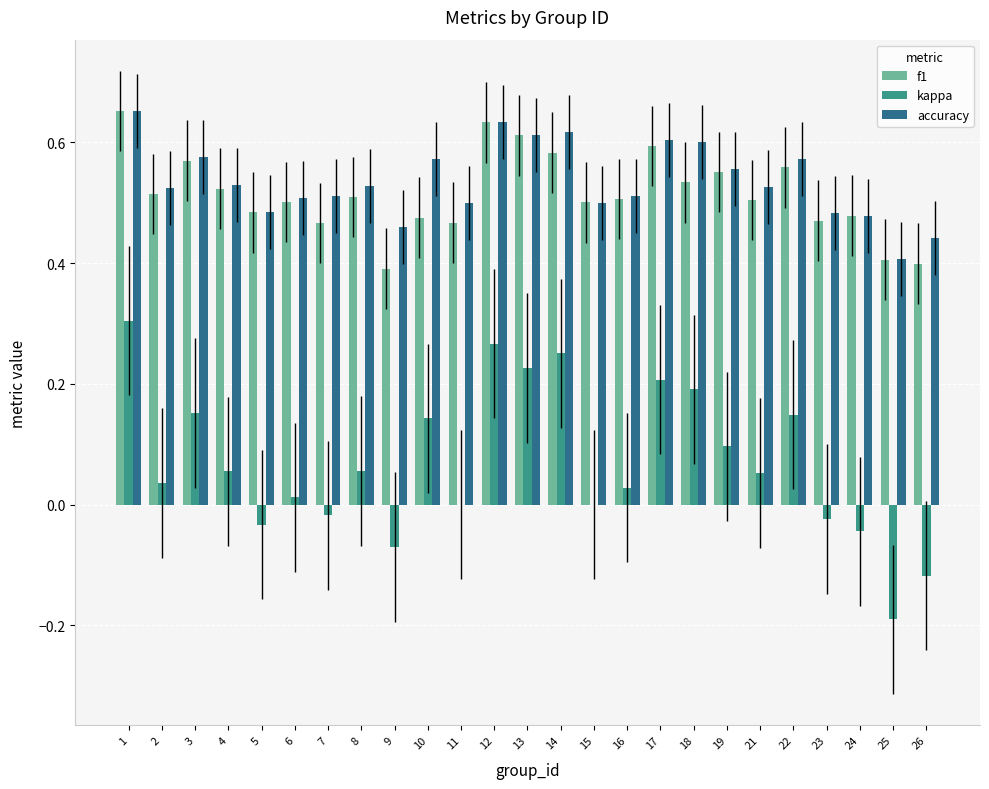

Between 22 and 25, which series saw the biggest shift?

kappa